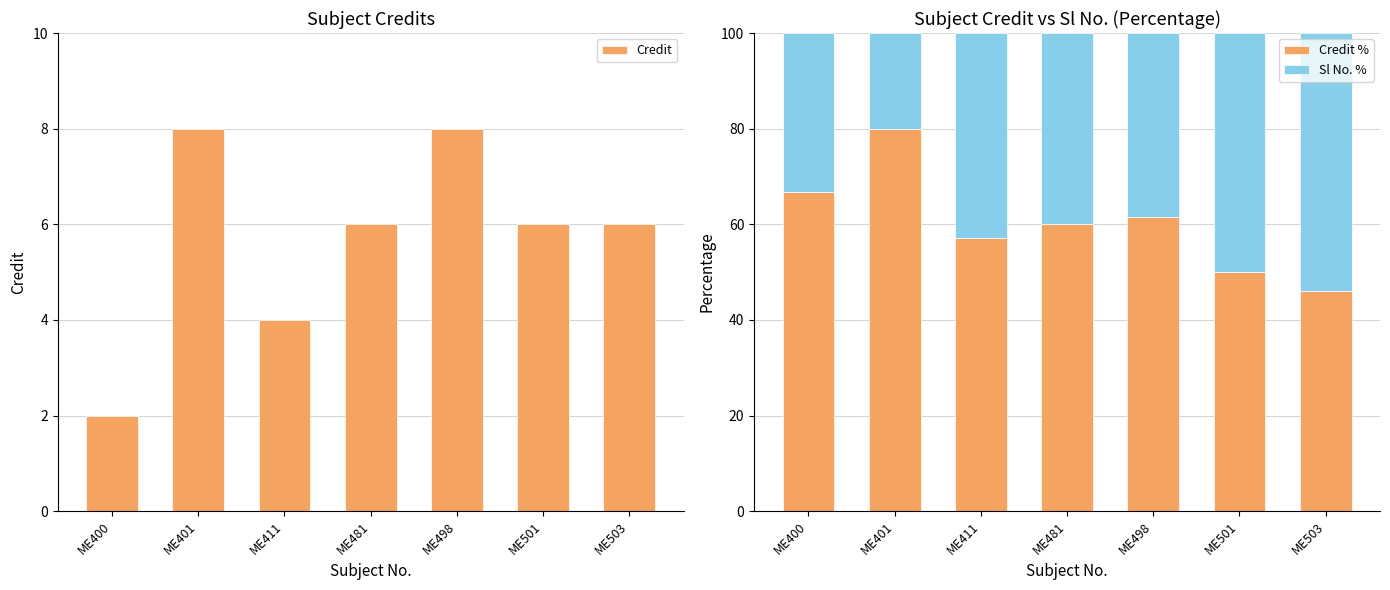

Which series has the largest range (max minus min)?

Credit %